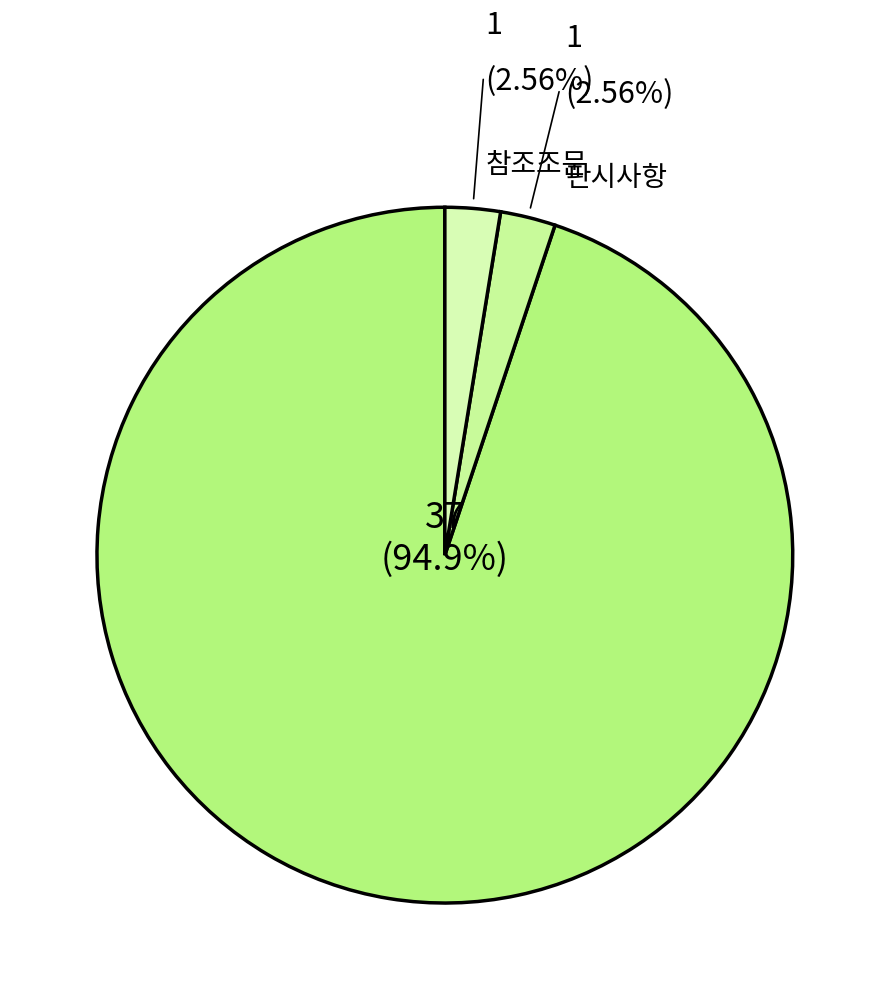

Which category has the biggest portion of the pie?

판례내용